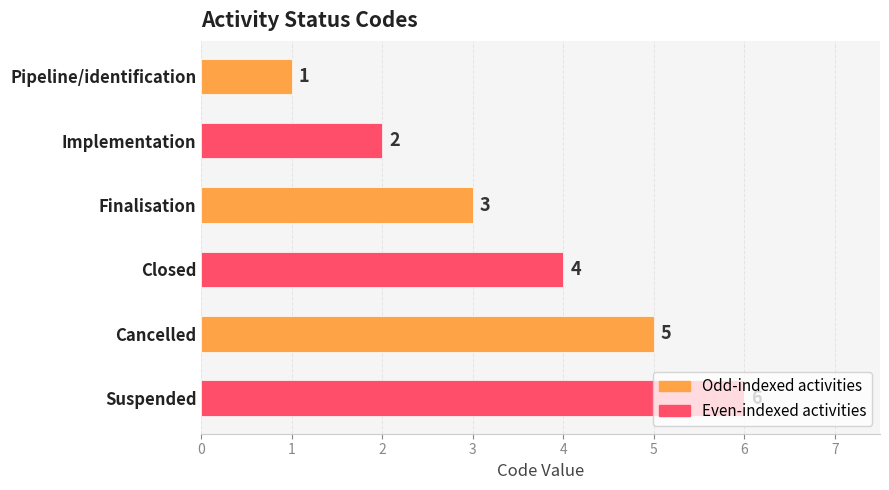

True or false: the data shows 1 at Closed.

False